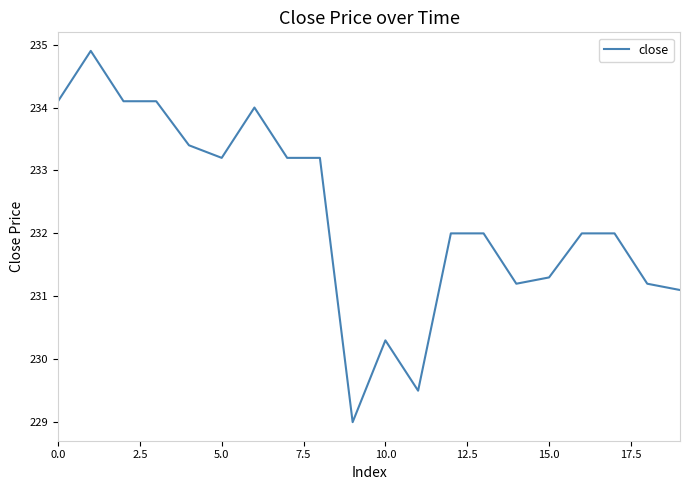

What is the difference between the maximum and minimum values?

5.9